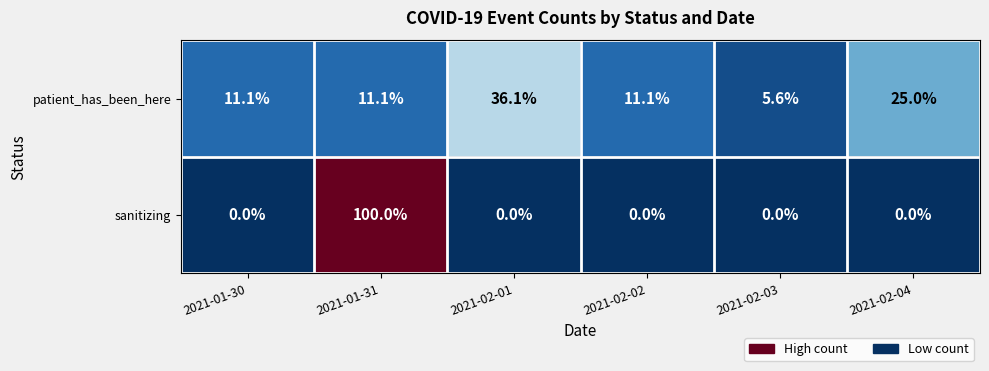

What is the total value across all series at 2021-02-02?

11.1